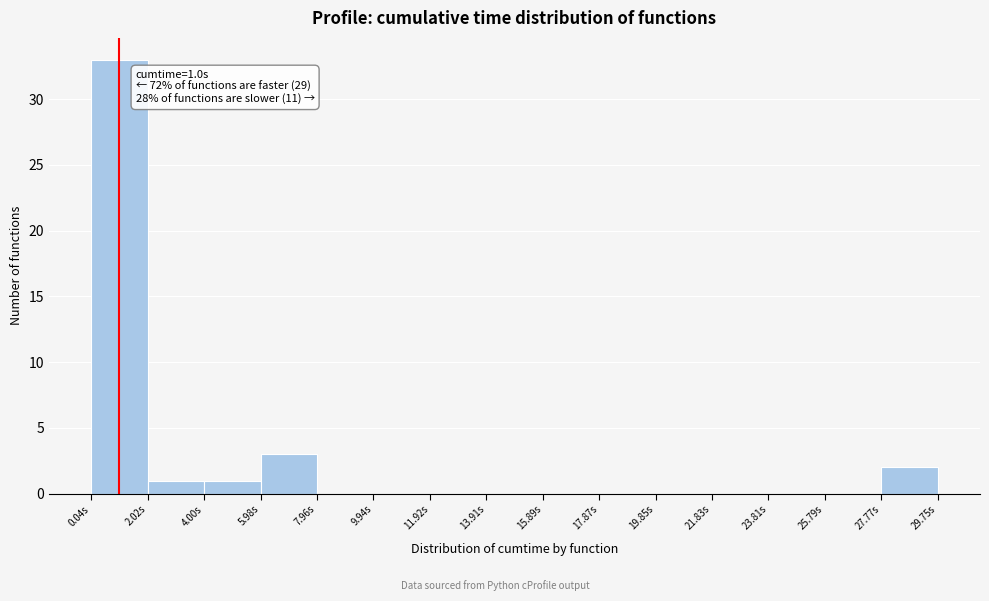

Which range on the x-axis has the tallest bar?

0.0 to 2.0